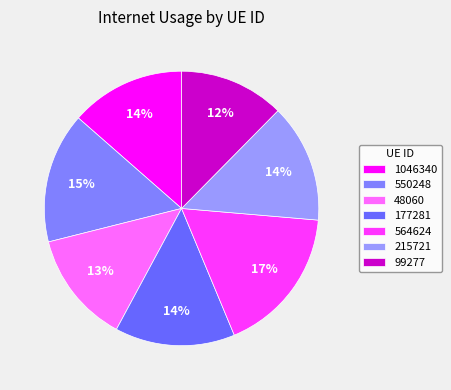

True or false: 215721 accounts for 1% of the total.

False